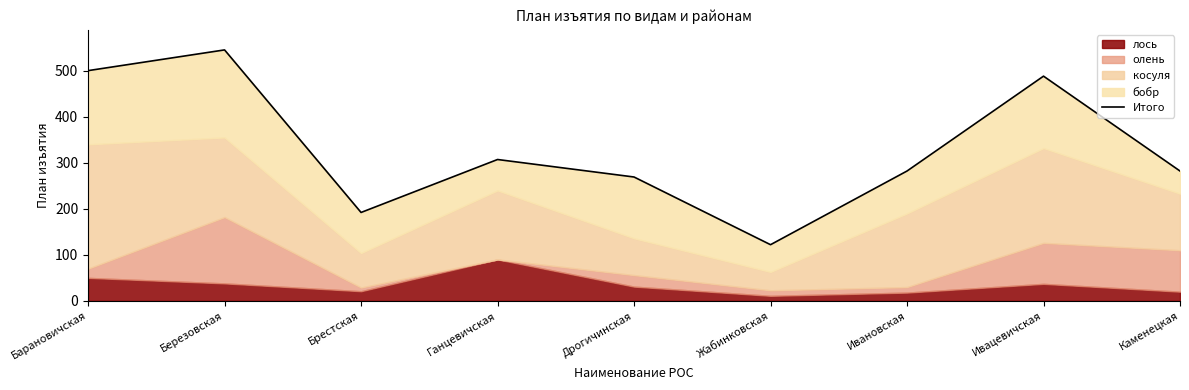

The value at Барановичская is 143. True or false?

False